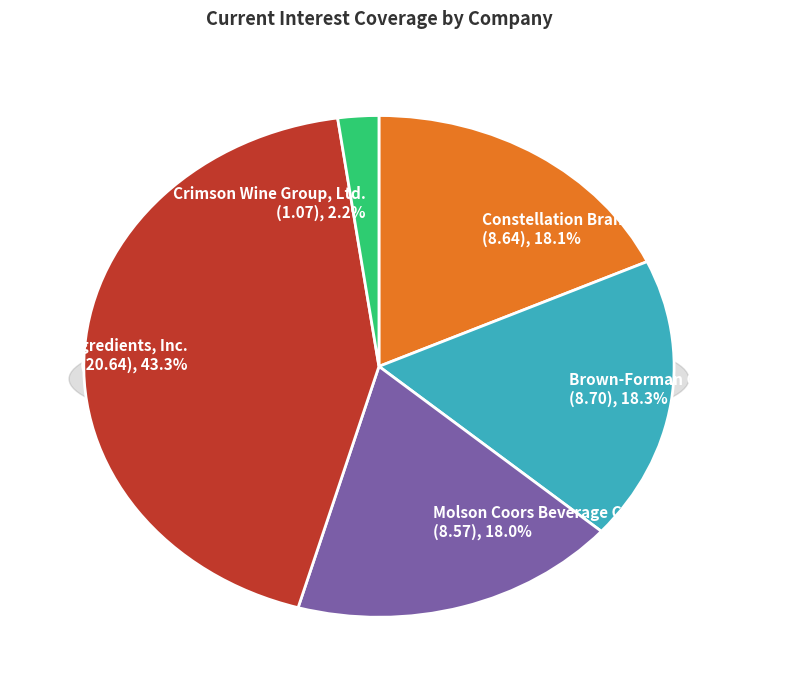

How many segments does this pie chart have?

5